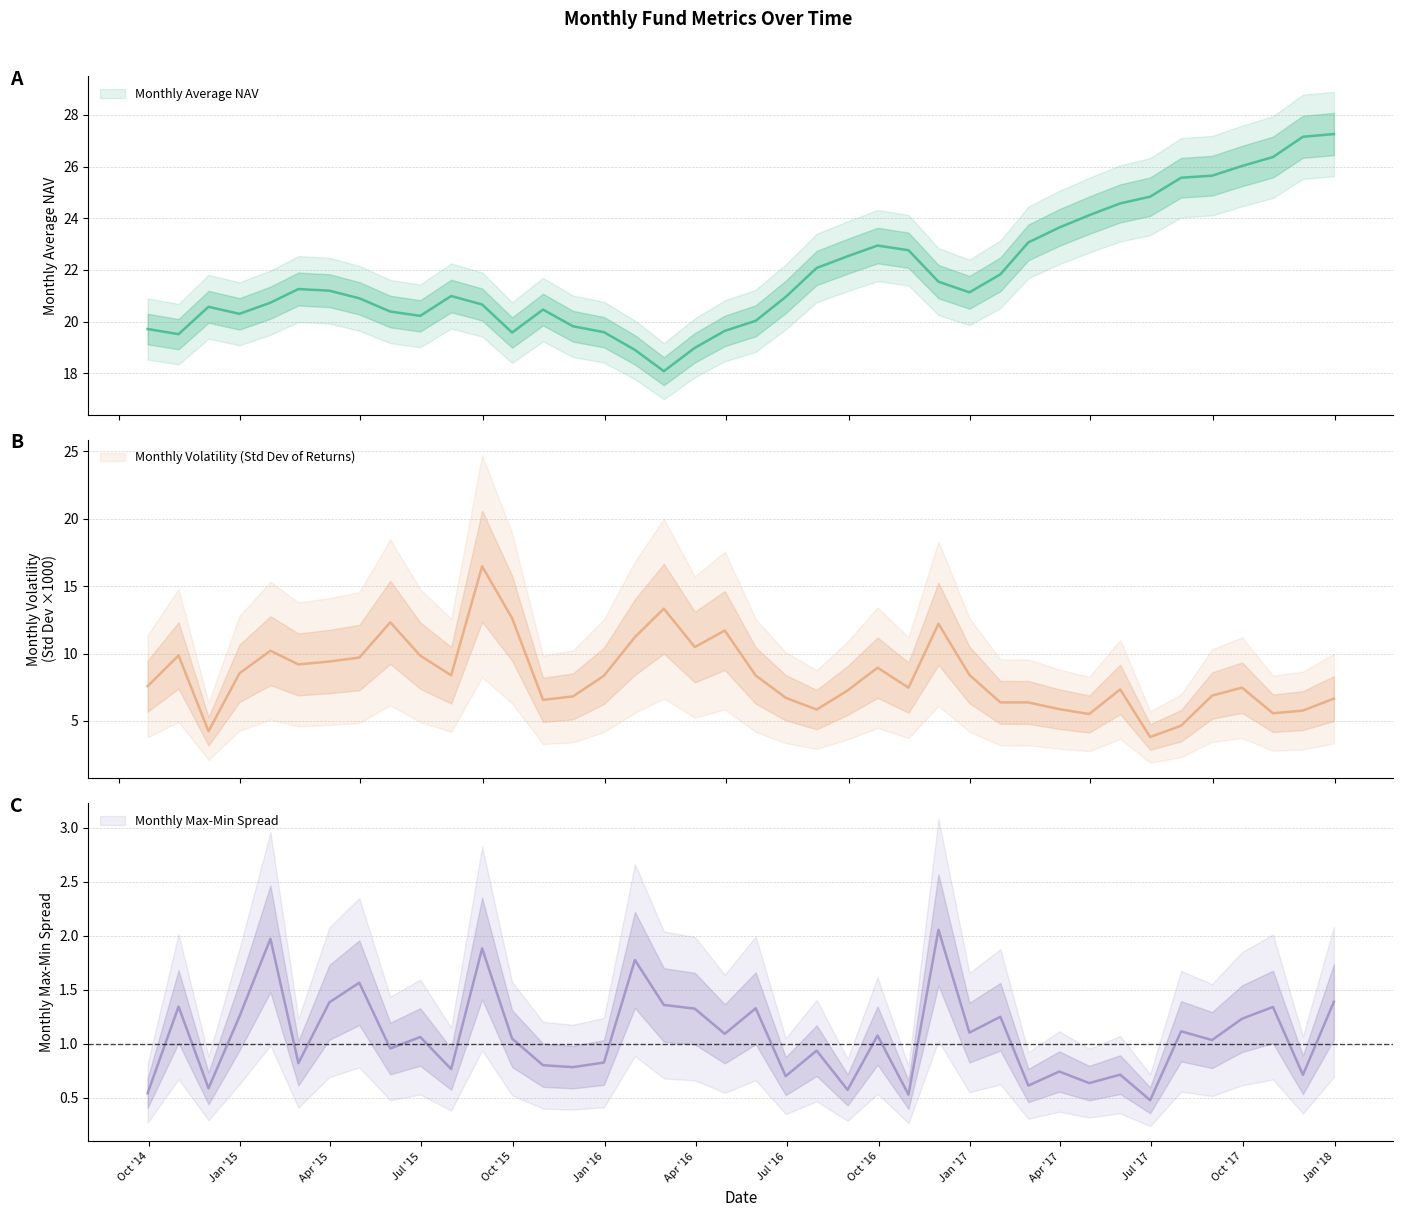

Does the chart display data point markers on the line(s)?

No